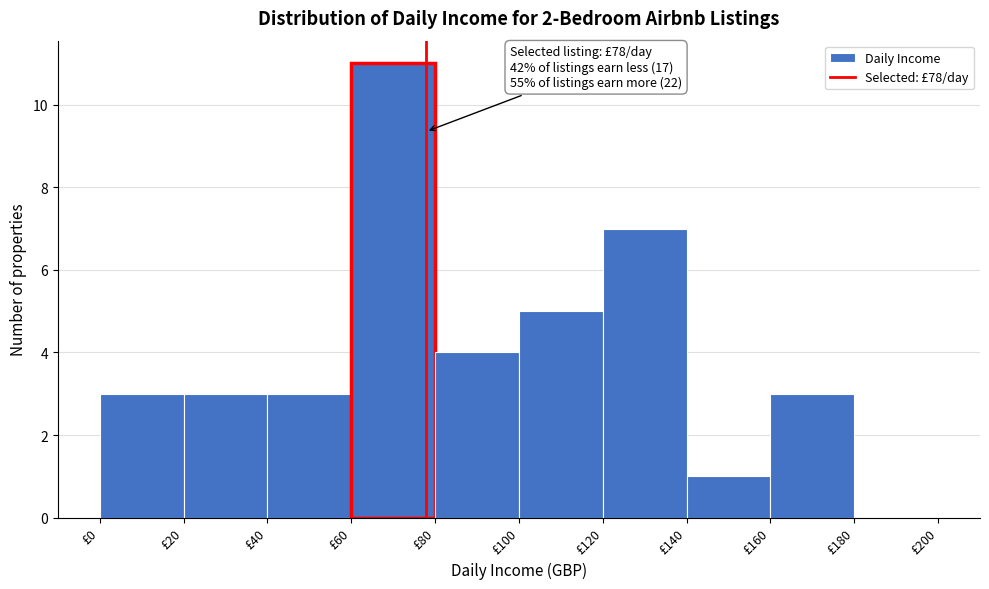

Over which range of the x-axis is the bar tallest?

60 to 80